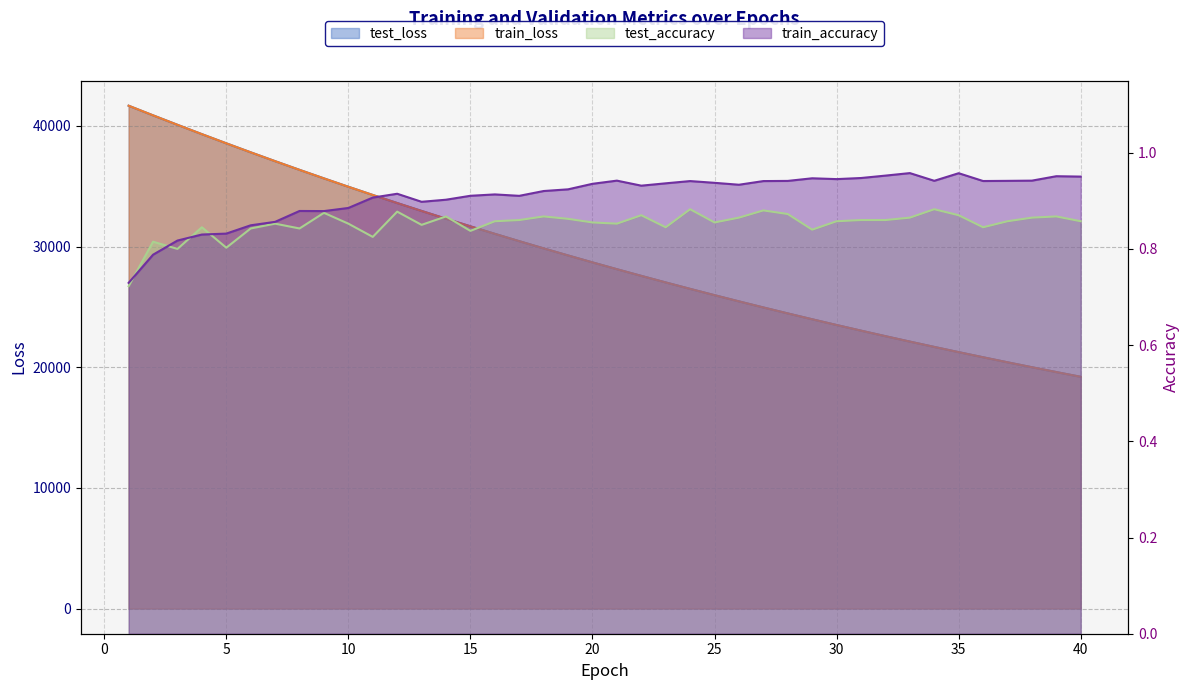

What is the total value across all series at 23?

54050.7